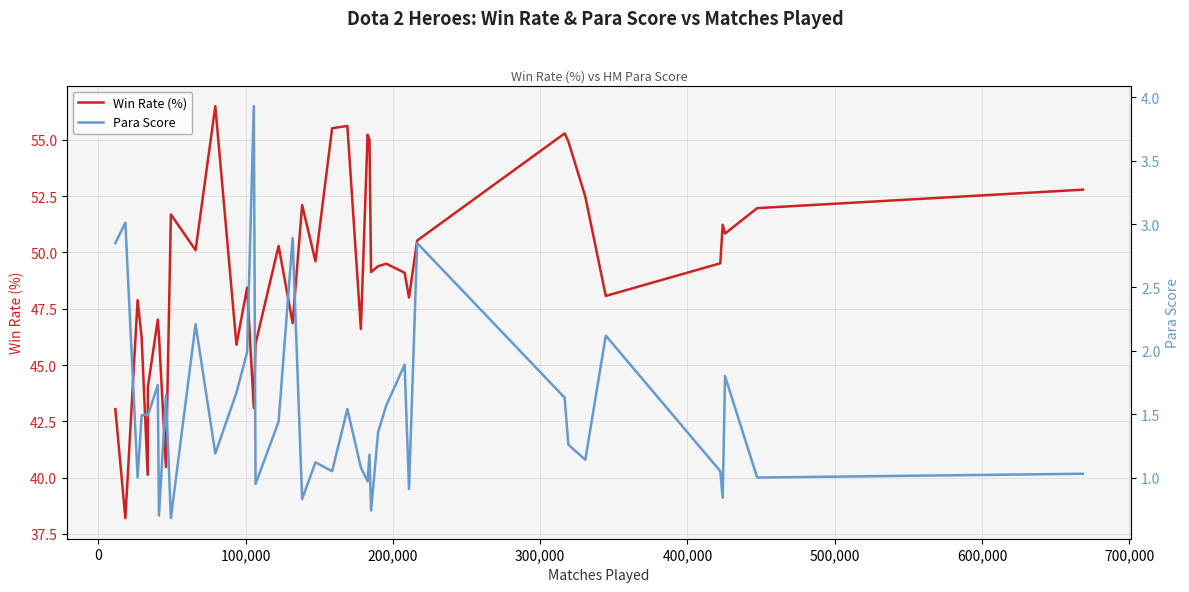

List the series in order of their overall mean, lowest first.

Para Score, Win Rate (%)